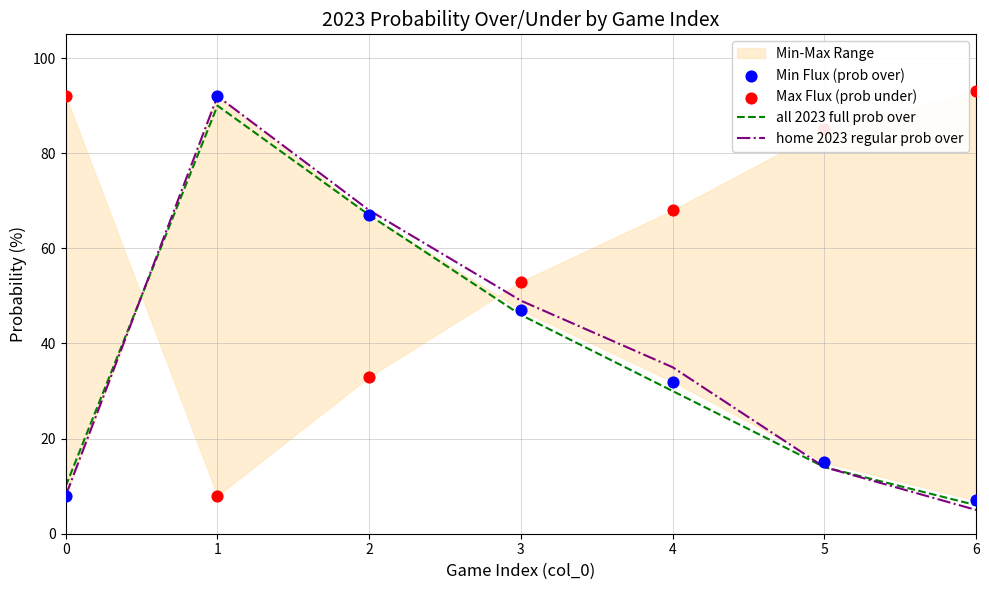

What are all the series names shown in the legend?

all 2023 full prob over, home 2023 regular prob over, Min Flux (prob over), Max Flux (prob under)